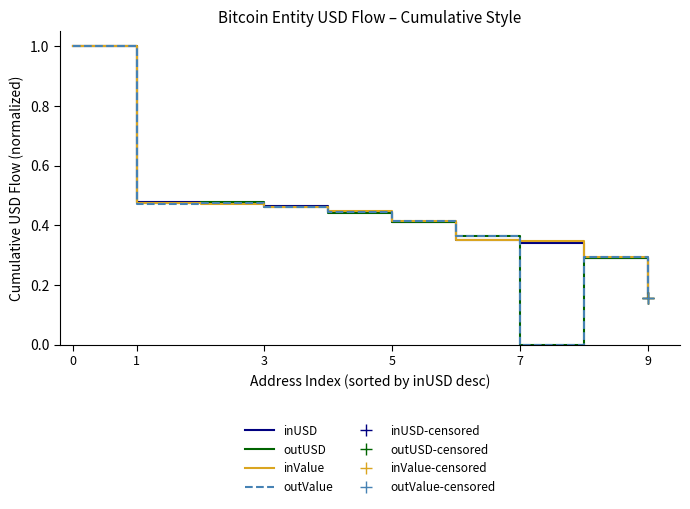

The value of outValue at 6 is 0.2. True or false?

False